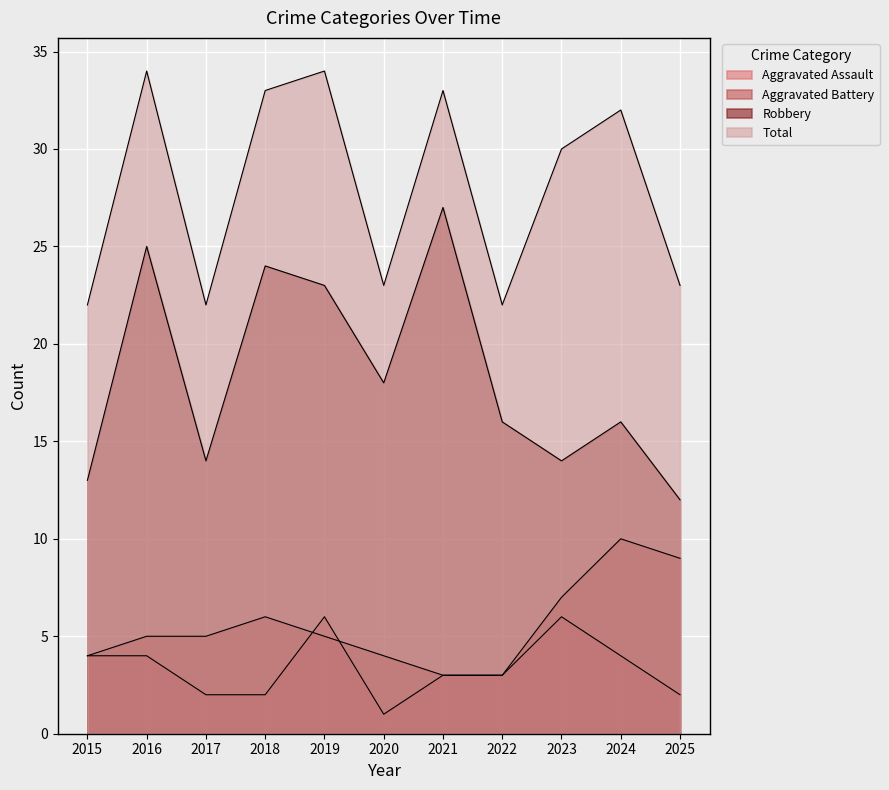

Reading right to left, what are all the values shown in this chart?

Aggravated Assault: 2	4	6	3	3	1	6	2	2	4	4
Aggravated Battery: 9	10	7	3	3	4	5	6	5	5	4
Robbery: 12	16	14	16	27	18	23	24	14	25	13
Total: 23	32	30	22	33	23	34	33	22	34	22